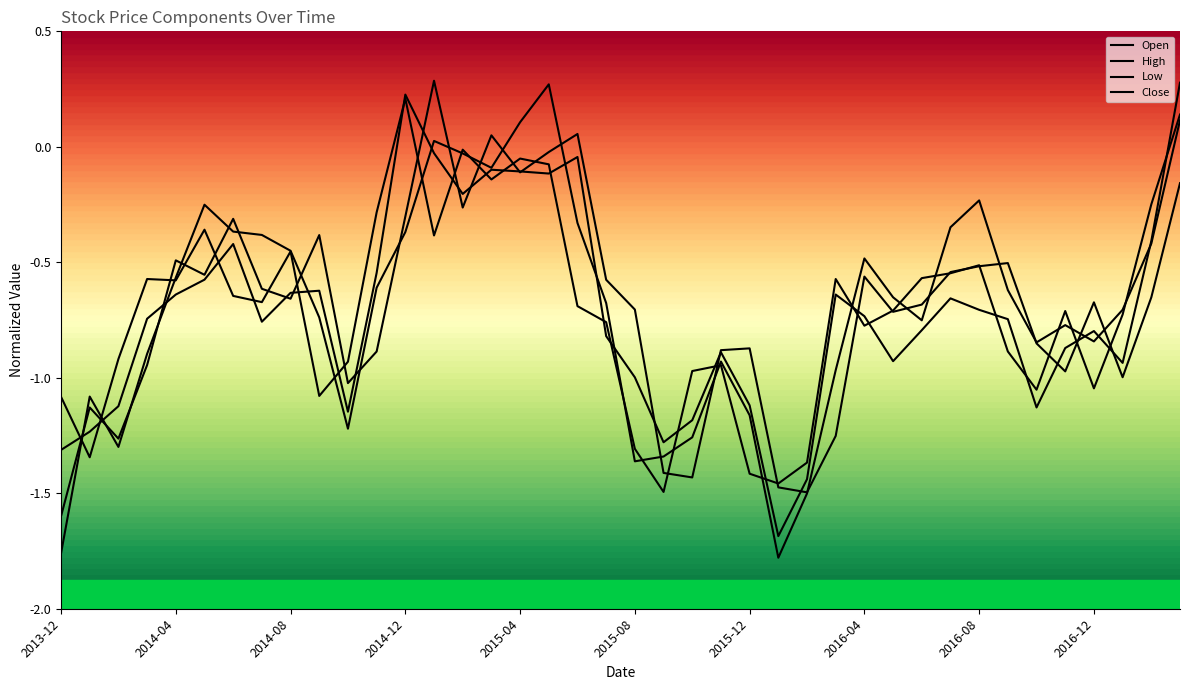

At which category does the chart reach its peak across all series?

13